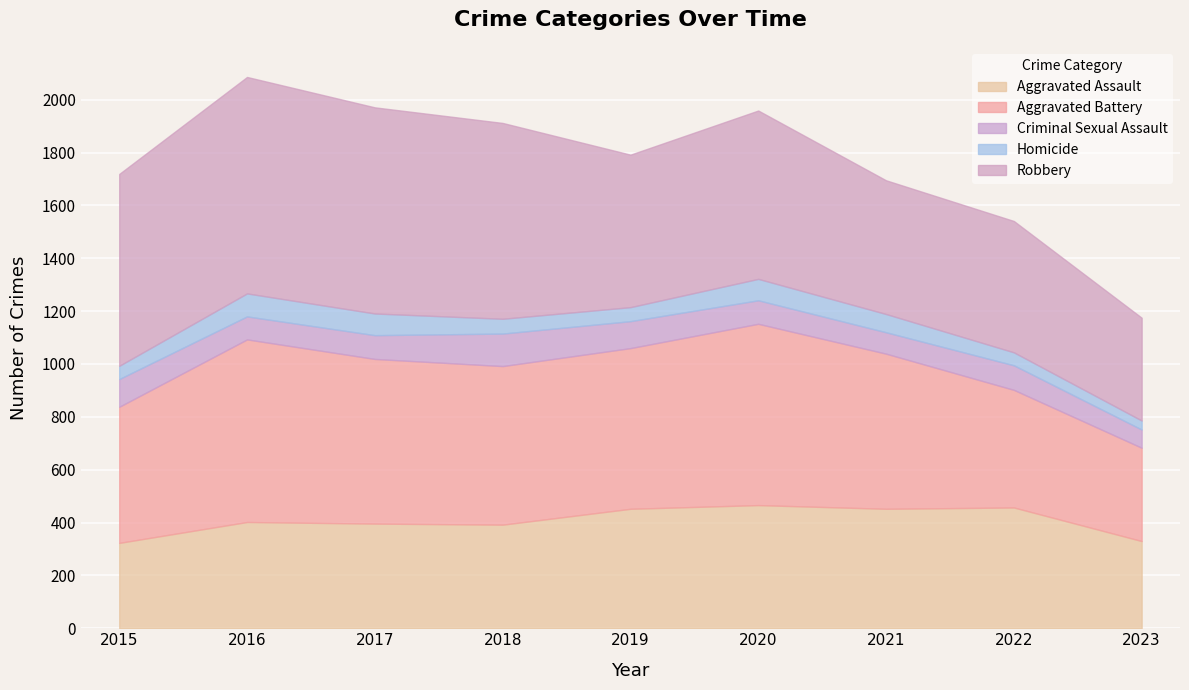

What is the maximum value shown in the chart?

819